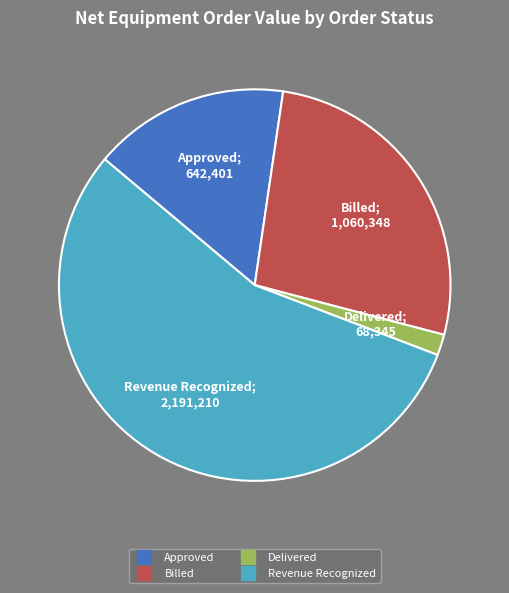

Do Billed and Delivered together represent more than half of the pie?

No